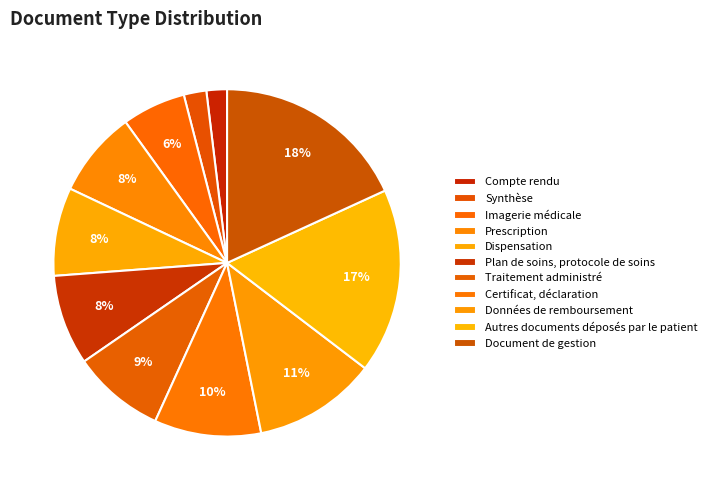

To the nearest percent, what portion does Traitement administré represent?

9%